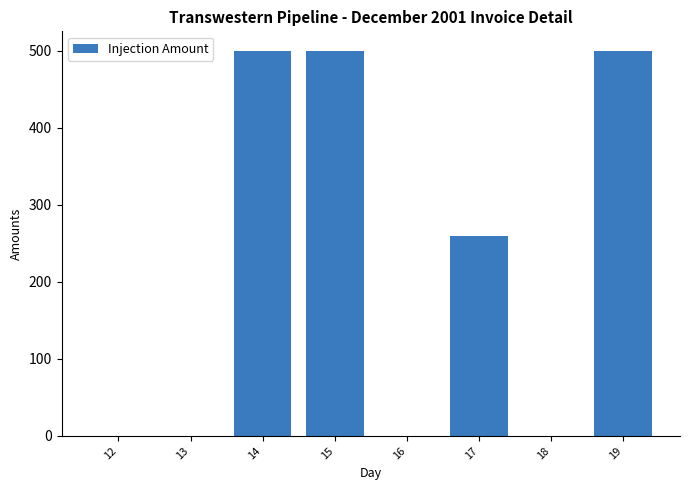

Reading left to right, list all the values displayed in this chart.

0	0	500	500	0	260	0	500